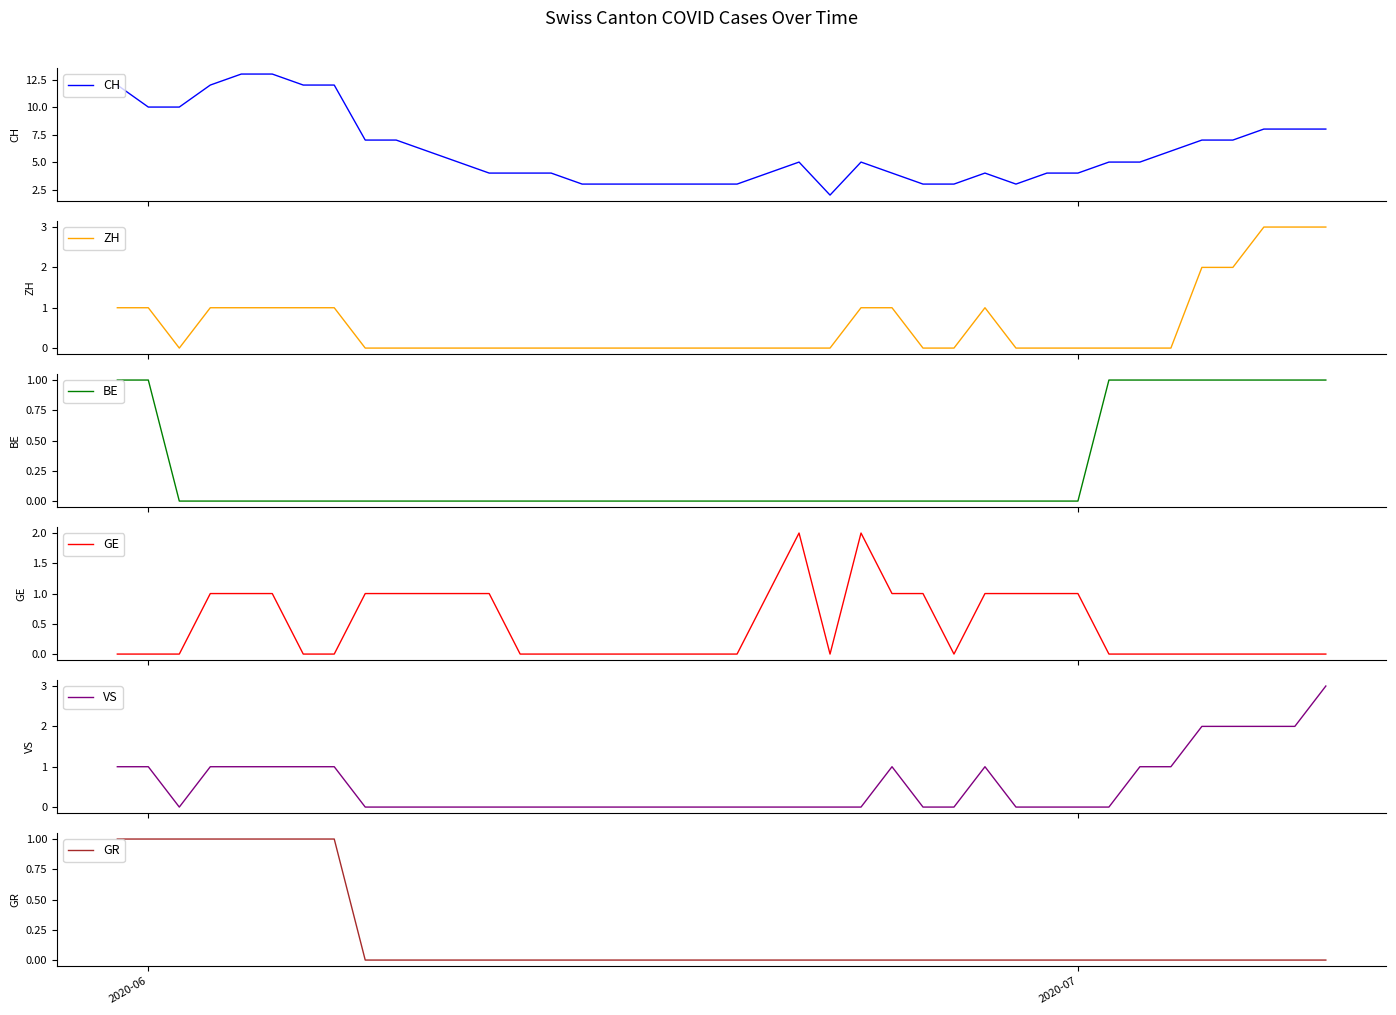

True or false: GR has a value of 2 at 2020-06.

False